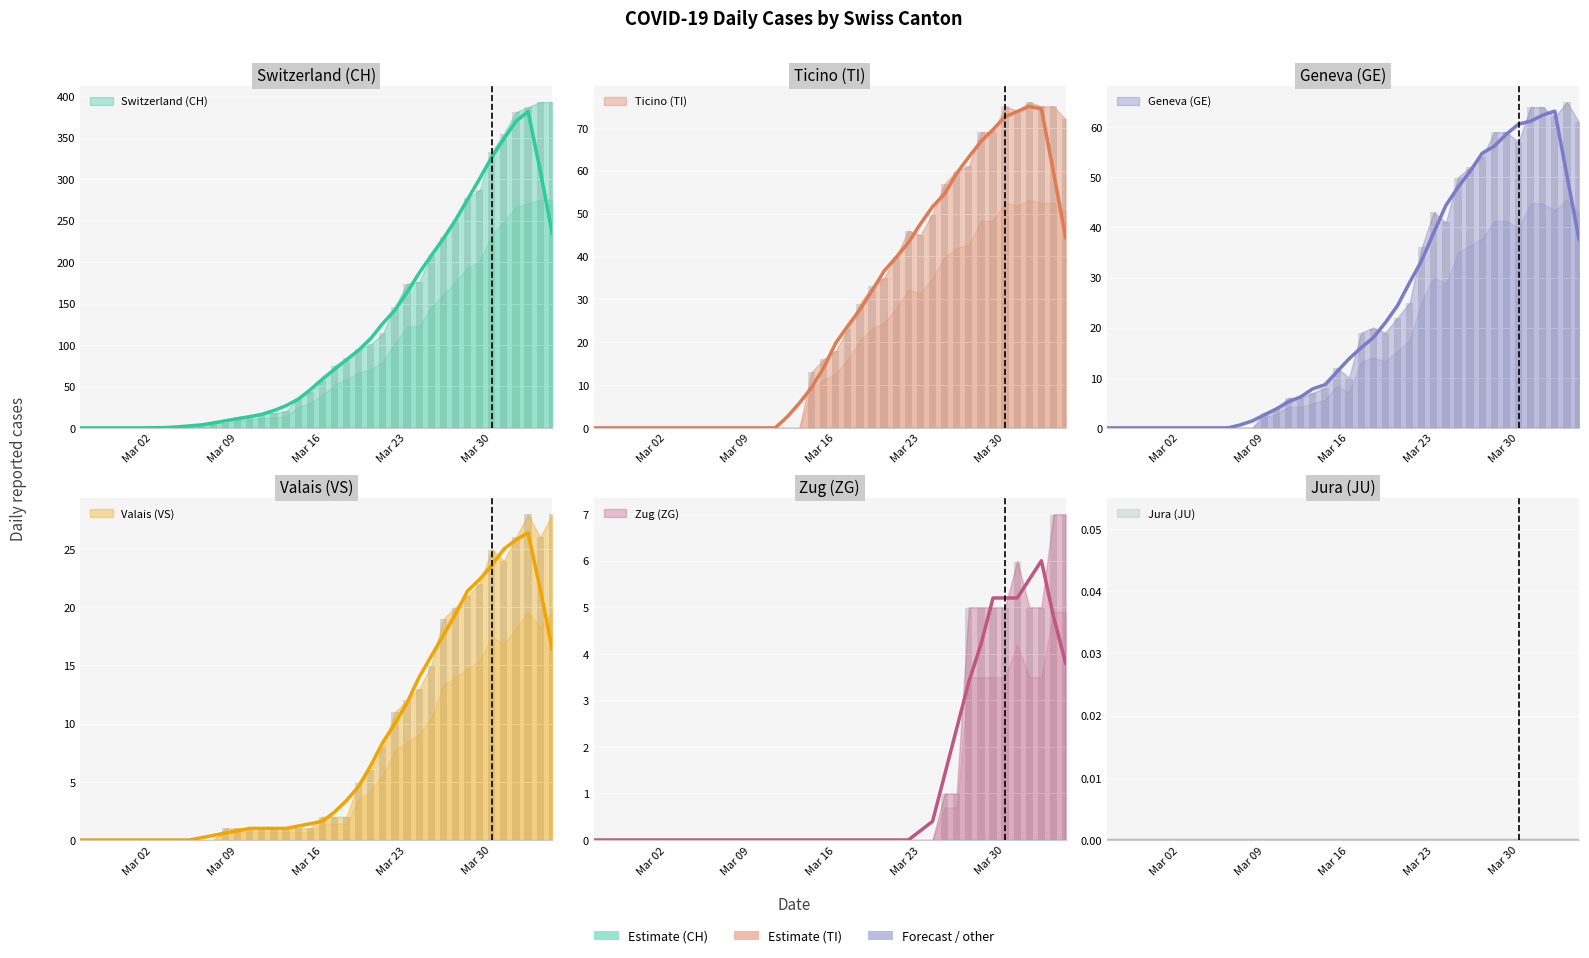

What is the difference between the maximum and second lowest values in the VS series?

28